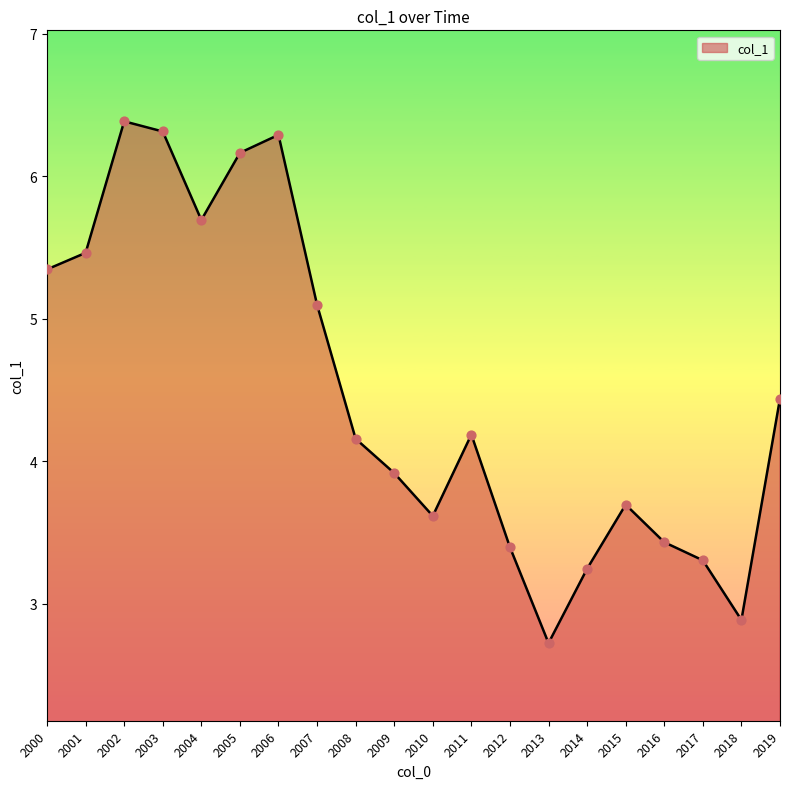

Between 2007 and 2004, which is larger?

2004